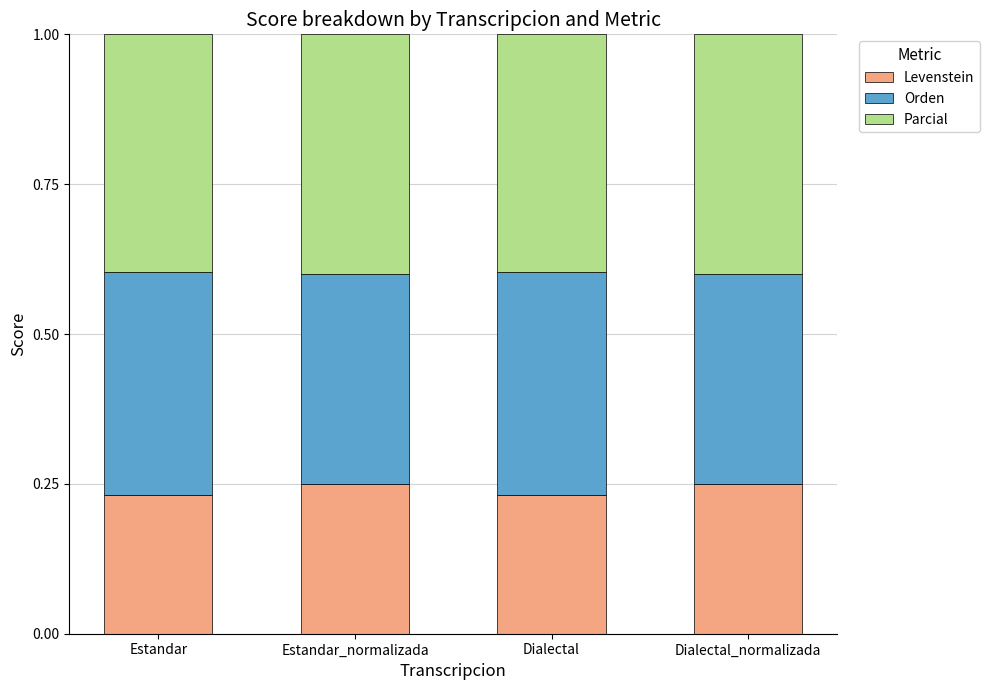

Is it true that Levenstein equals 0.4 at Estandar?

False